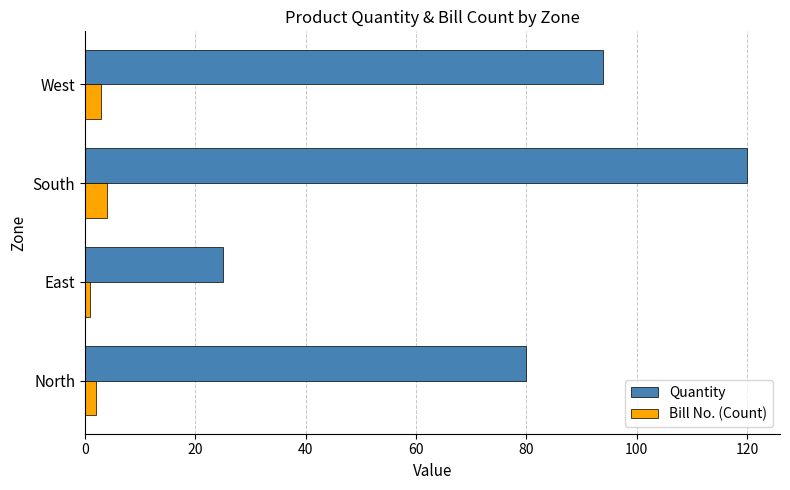

What is the average value of the Quantity series?

80